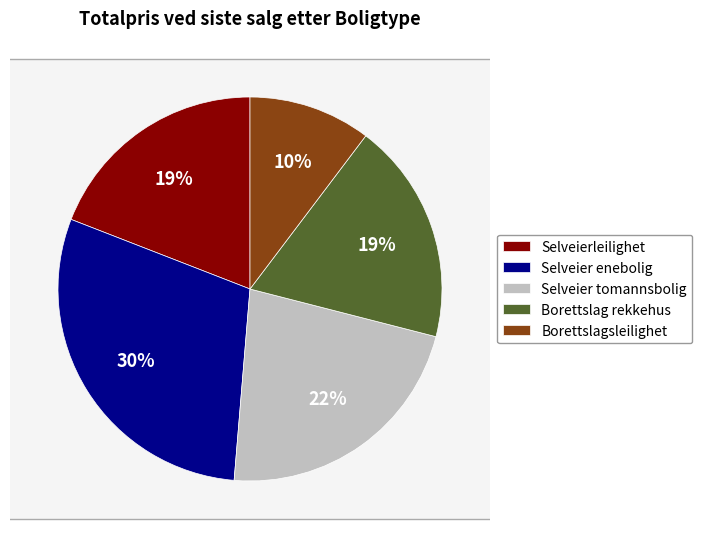

To the nearest percent, what portion does Selveier tomannsbolig represent?

22%